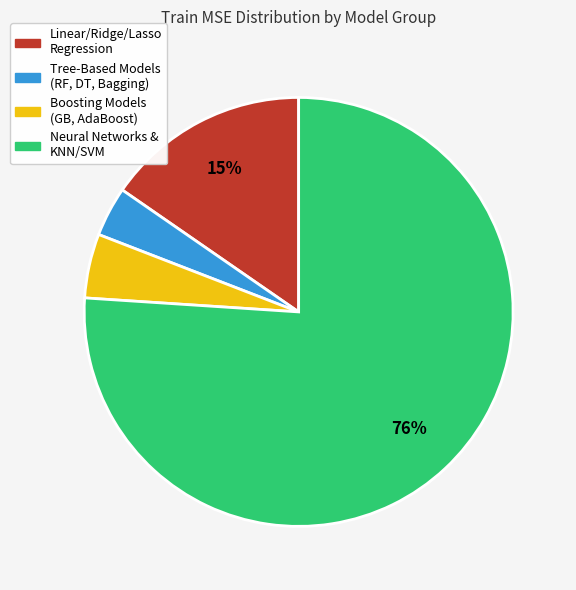

Is there any slice that represents more than half of the pie?

Yes